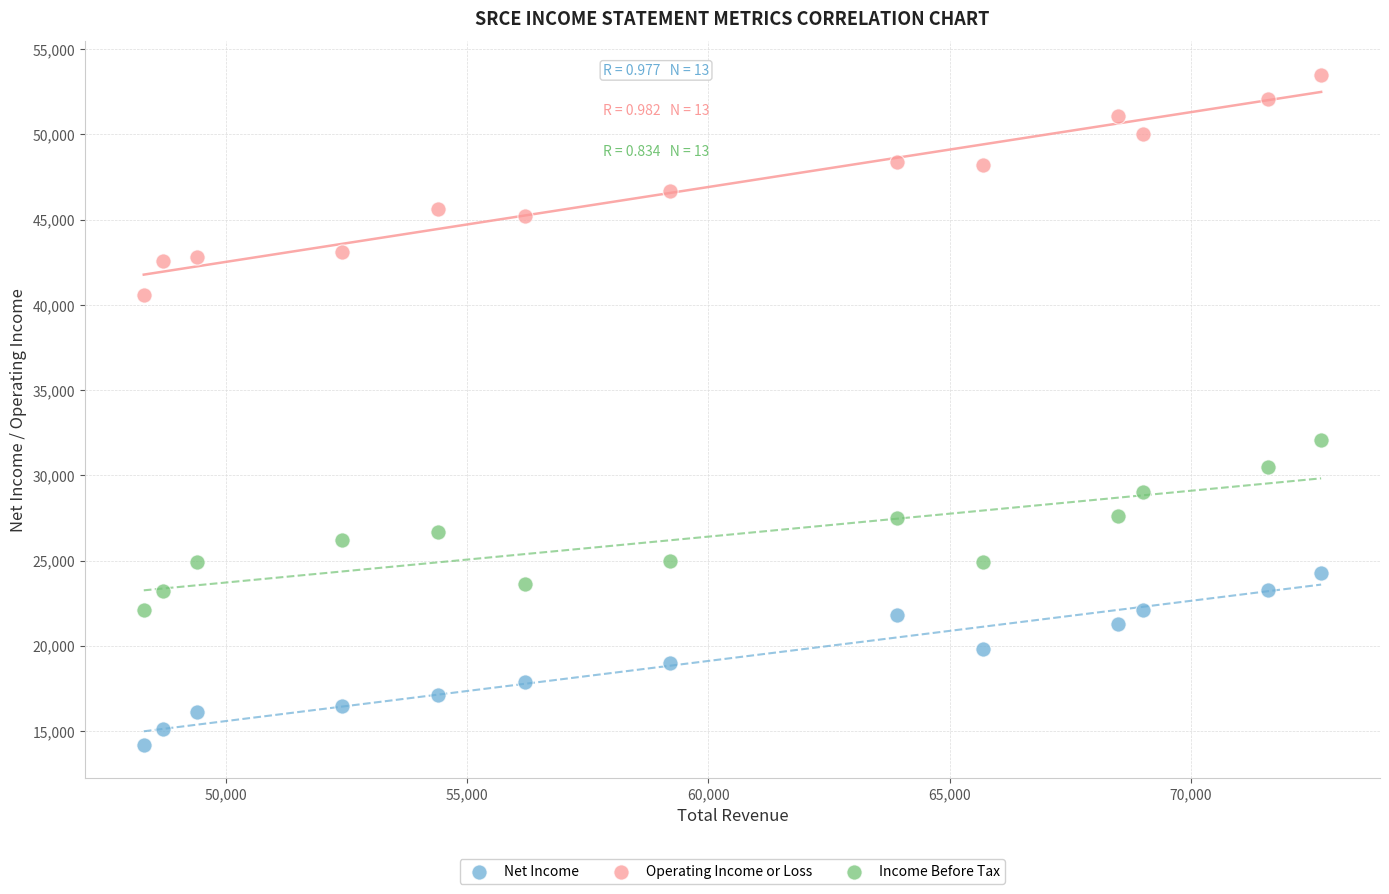

Across all data points, what is the range of X values (max minus min)?

24400